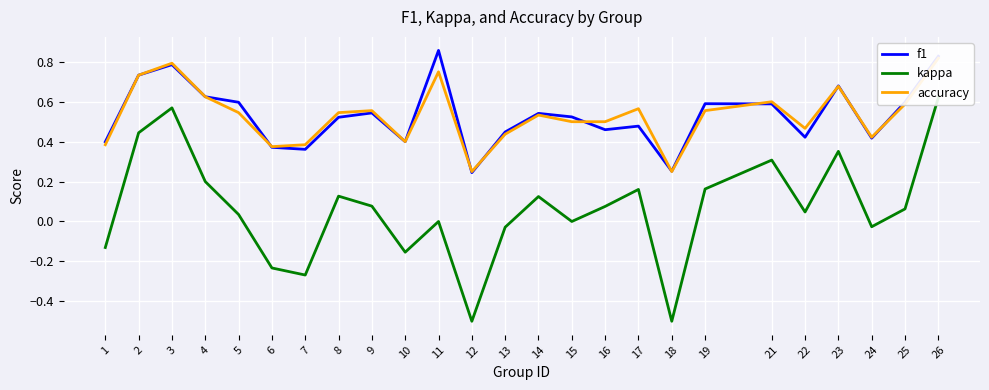

Reading right to left, transcribe all the data shown in this chart.

f1: 26=0.8	25=0.6	24=0.4	23=0.7	22=0.4	21=0.6	19=0.6	18=0.3	17=0.5	16=0.5	15=0.5	14=0.5	13=0.4	12=0.2	11=0.9	10=0.4	9=0.5	8=0.5	7=0.4	6=0.4	5=0.6	4=0.6	3=0.8	2=0.7	1=0.4
kappa: 26=0.6	25=0.1	24=-0.0	23=0.4	22=0.0	21=0.3	19=0.2	18=-0.5	17=0.2	16=0.1	15=0.0	14=0.1	13=-0.0	12=-0.5	11=0.0	10=-0.2	9=0.1	8=0.1	7=-0.3	6=-0.2	5=0.0	4=0.2	3=0.6	2=0.4	1=-0.1
accuracy: 26=0.8	25=0.6	24=0.4	23=0.7	22=0.5	21=0.6	19=0.6	18=0.2	17=0.6	16=0.5	15=0.5	14=0.5	13=0.4	12=0.2	11=0.8	10=0.4	9=0.6	8=0.5	7=0.4	6=0.4	5=0.5	4=0.6	3=0.8	2=0.7	1=0.4